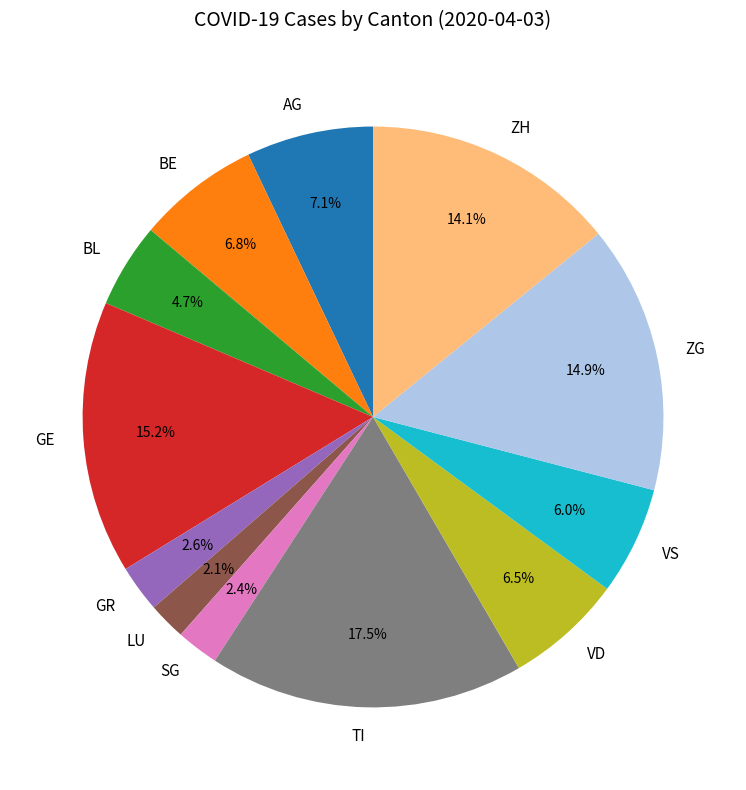

Does GR account for over 50% of the chart?

No